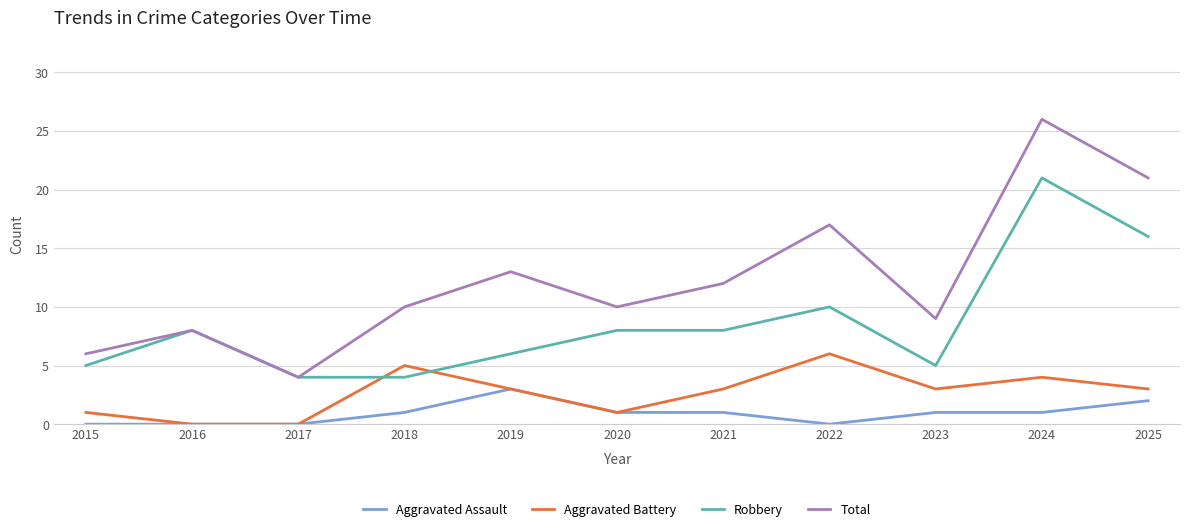

The value of Aggravated Assault at 2017 is 0. True or false?

True